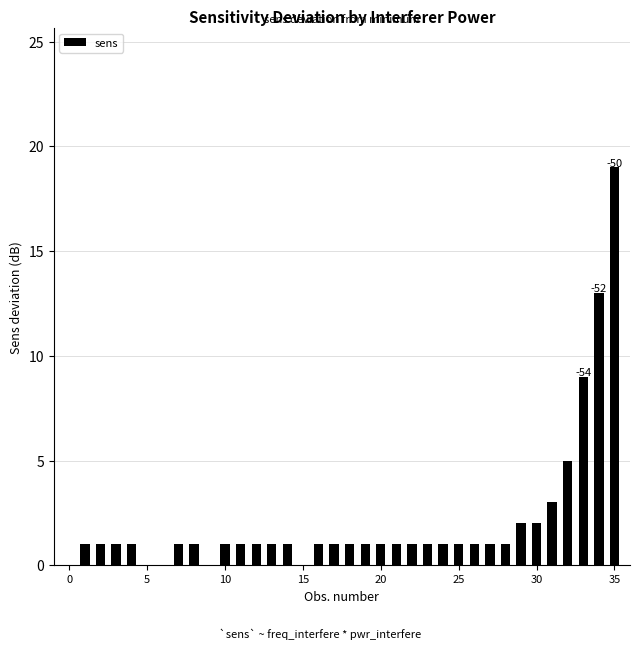

What is the sum of all values?

77